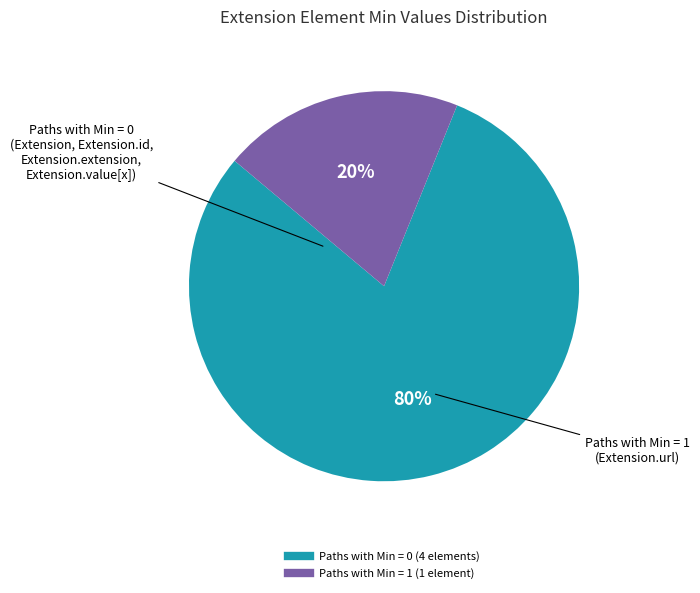

To the nearest percent, what is the difference between the largest and smallest slice percentages?

60%